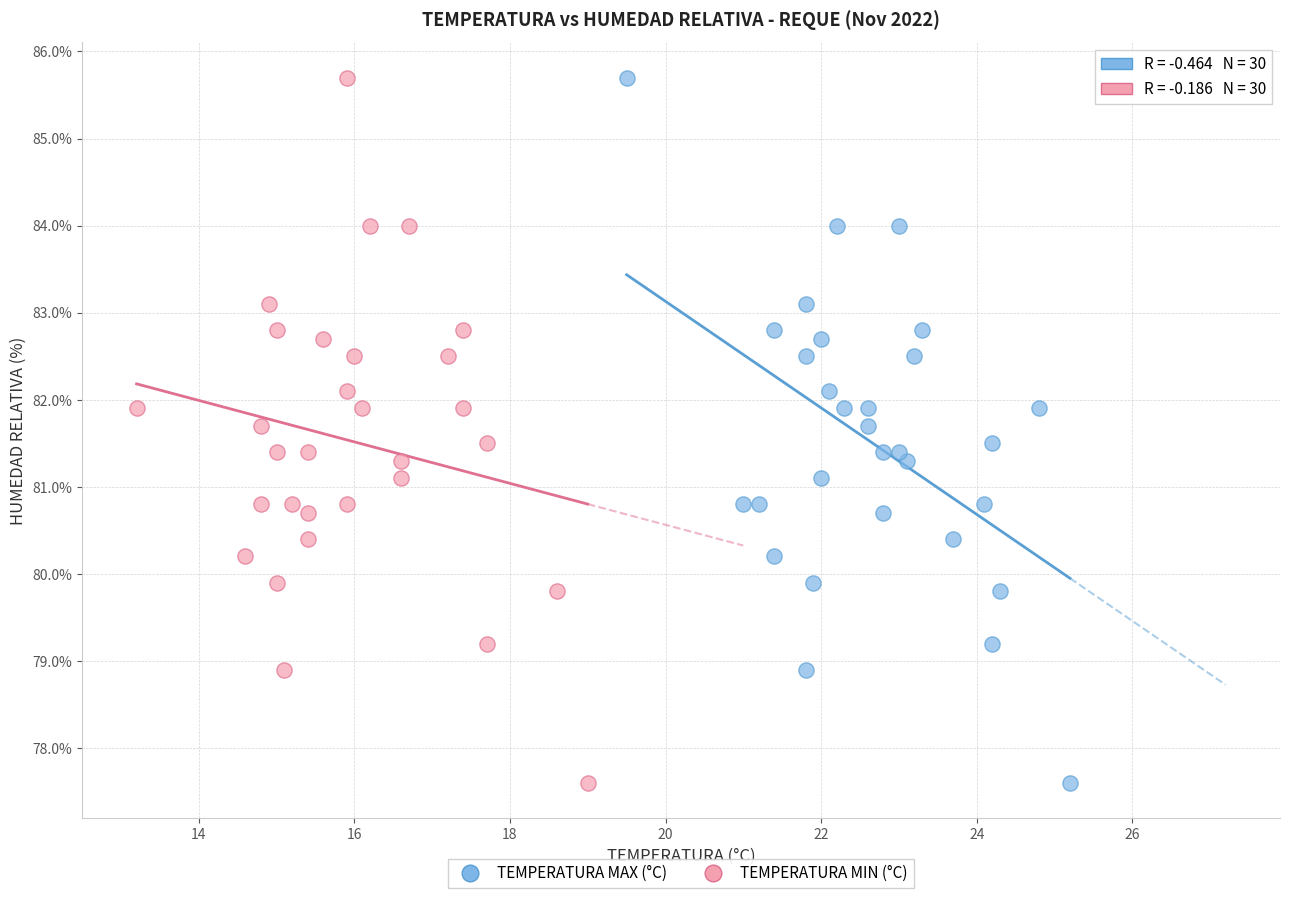

What are all the series names shown in the legend?

TEMPERATURA MAX (°C), TEMPERATURA MIN (°C)